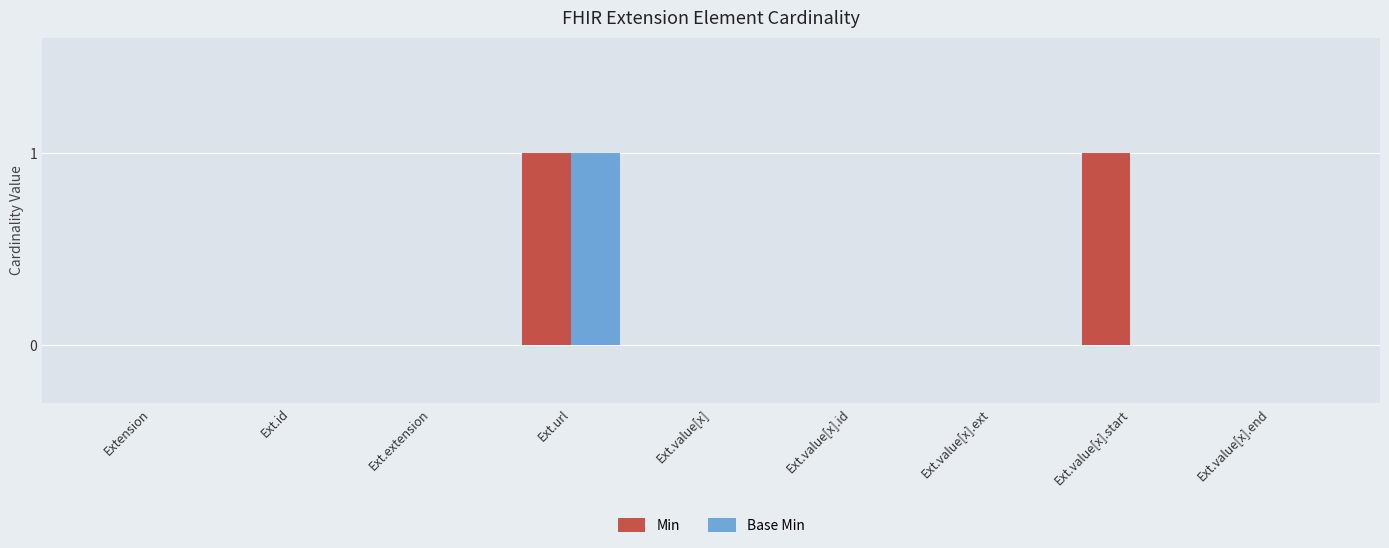

True or false: Base Min has a value of 0 at Ext.value[x].start.

True